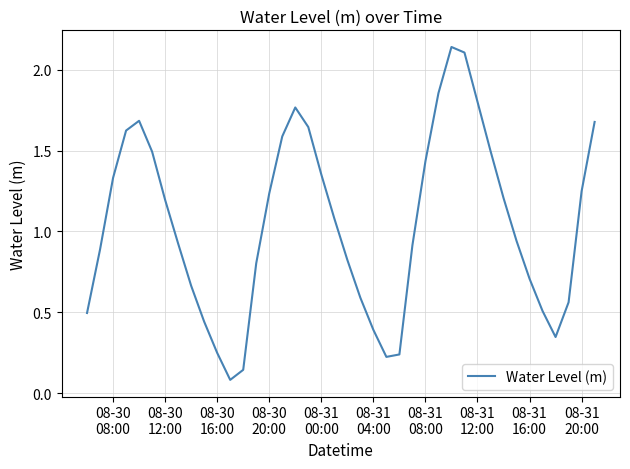

Reading right to left, extract all data points from this chart.

1.7	1.2	0.6	0.3	0.5	0.7	0.9	1.2	1.5	1.8	2.1	2.1	1.9	1.4	0.9	0.2	0.2	0.4	0.6	0.8	1.1	1.4	1.6	1.8	1.6	1.2	0.8	0.1	0.1	0.2	0.4	0.7	0.9	1.2	1.5	1.7	1.6	1.3	0.9	0.5